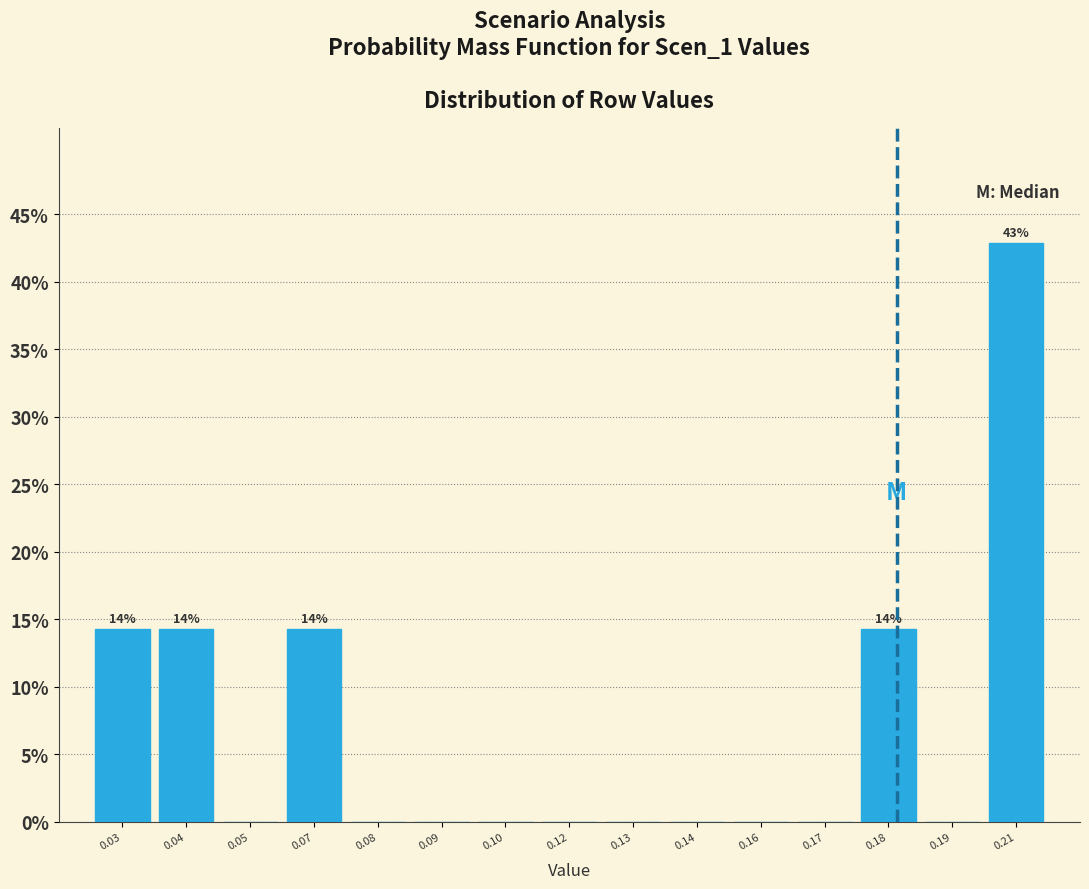

Reading left to right, list all the values displayed in this chart.

0.03=14.3	0.04=14.3	0.05=0.0	0.07=14.3	0.08=0.0	0.09=0.0	0.10=0.0	0.12=0.0	0.13=0.0	0.14=0.0	0.16=0.0	0.17=0.0	0.18=14.3	0.19=0.0	0.21=42.9